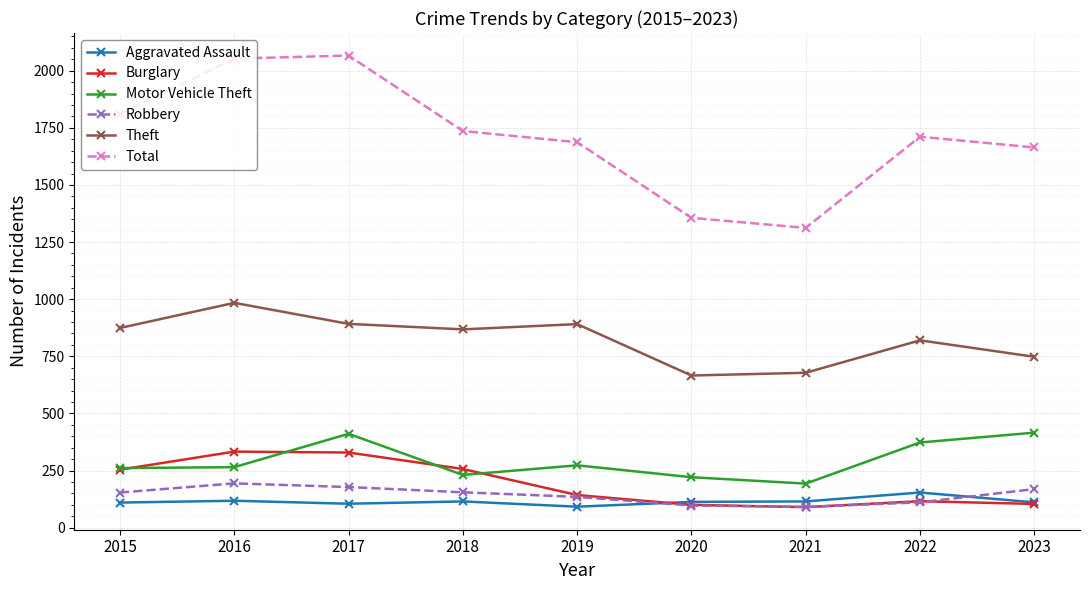

What is the greatest value displayed?

2066